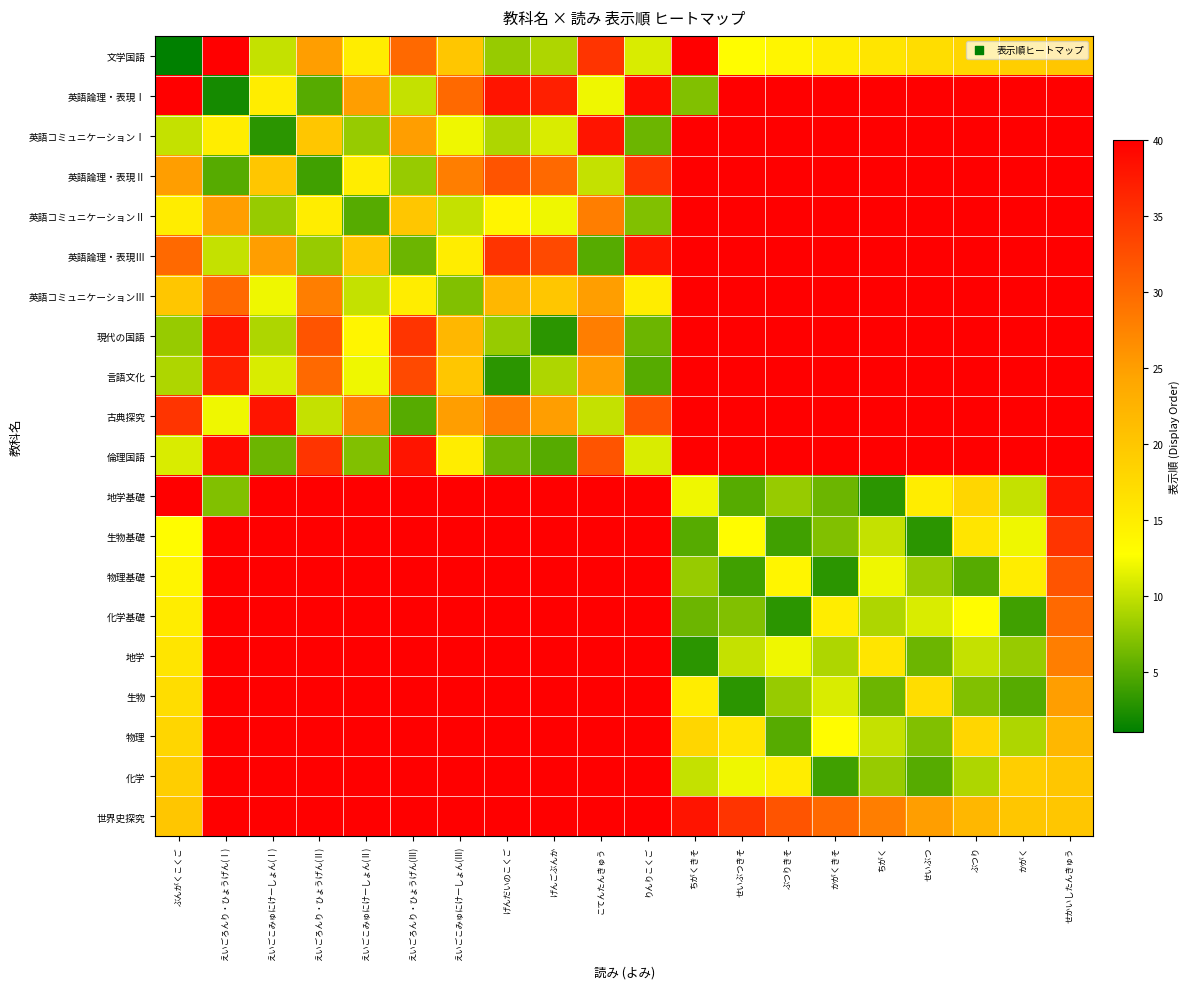

Which series has the largest range (max minus min)?

文学国語